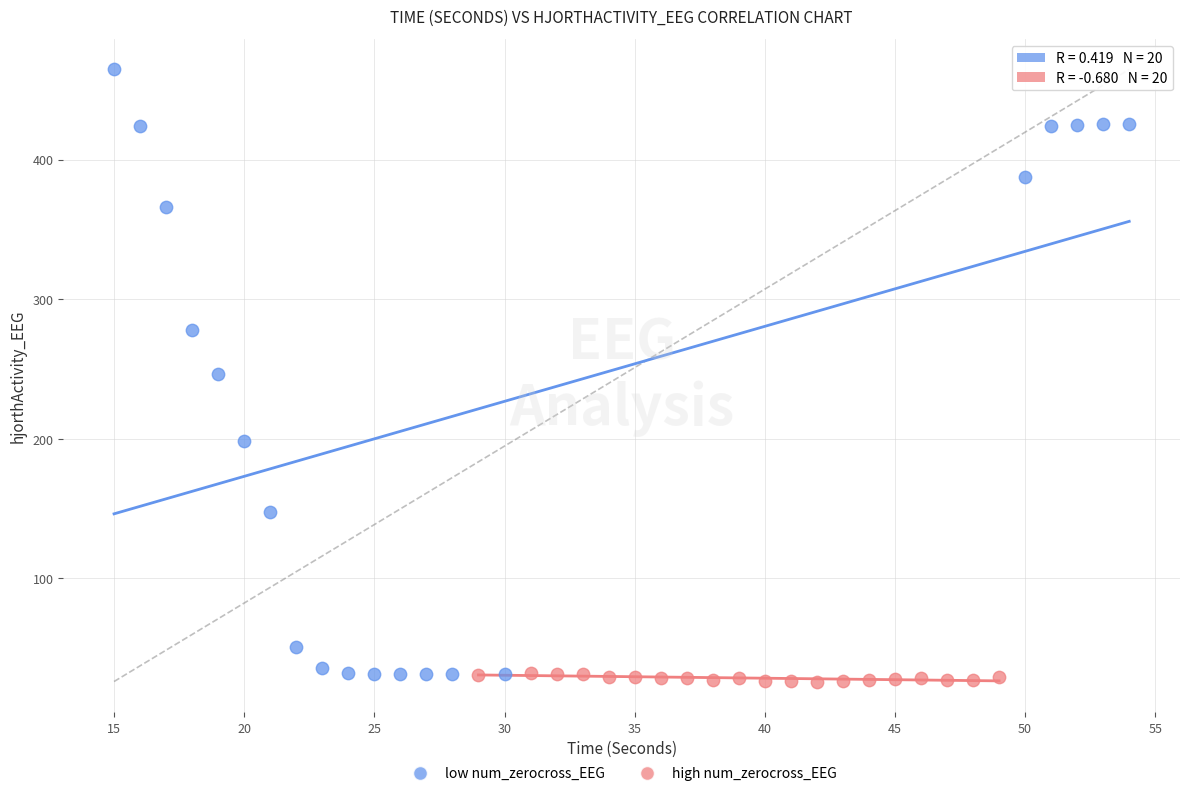

Which series has the largest Y range (max minus min)?

low num_zerocross_EEG